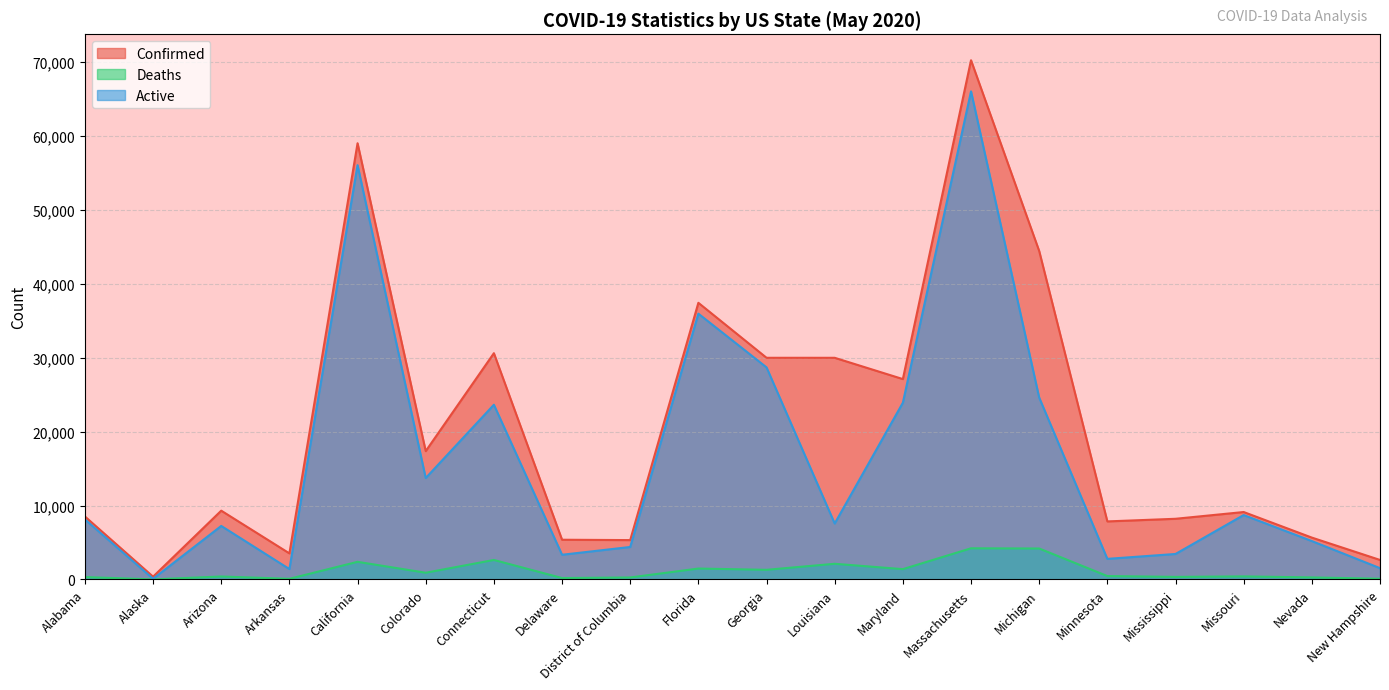

What is the approximate value of Confirmed at Delaware, to the nearest 50?

5350